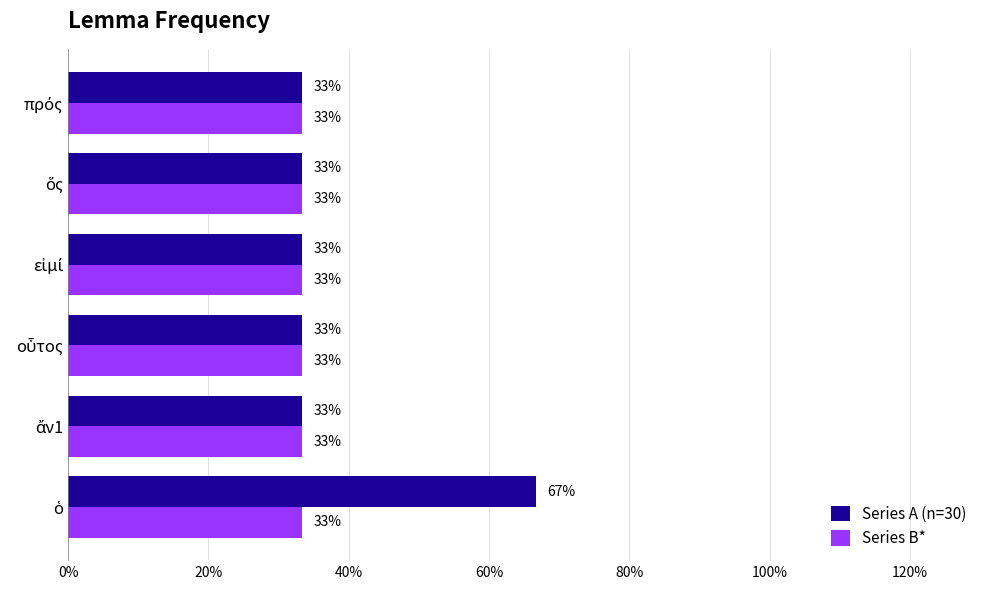

What are all the series names shown in the legend?

Series A (n=30), Series B*